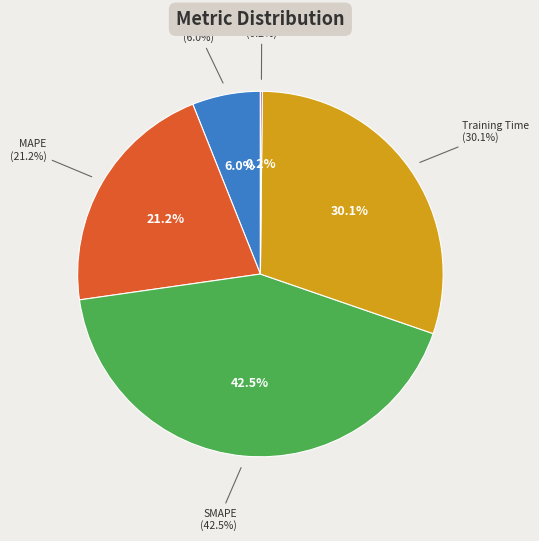

What is the smallest slice in the pie chart?

Inference Time